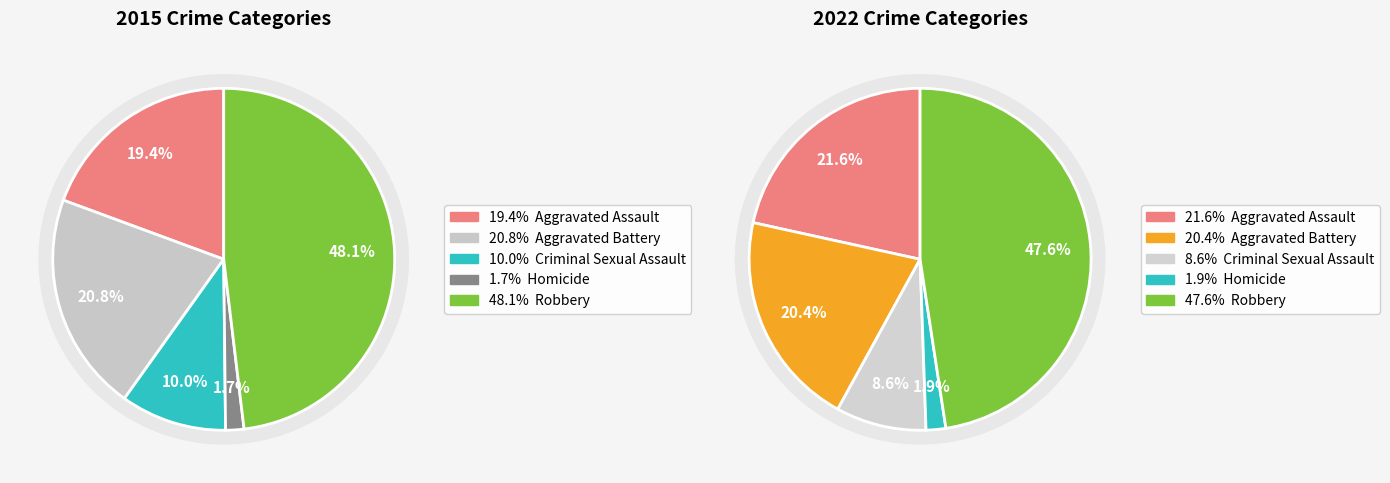

Which has a higher value, Aggravated Assault or Aggravated Battery?

Aggravated Battery